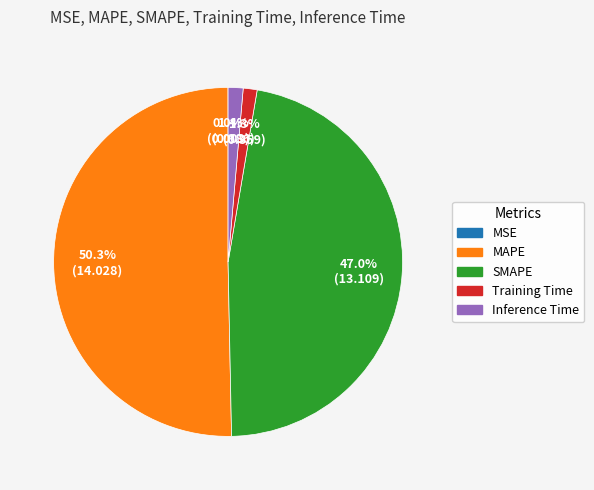

What portion of the pie excludes Training Time?

98.7%